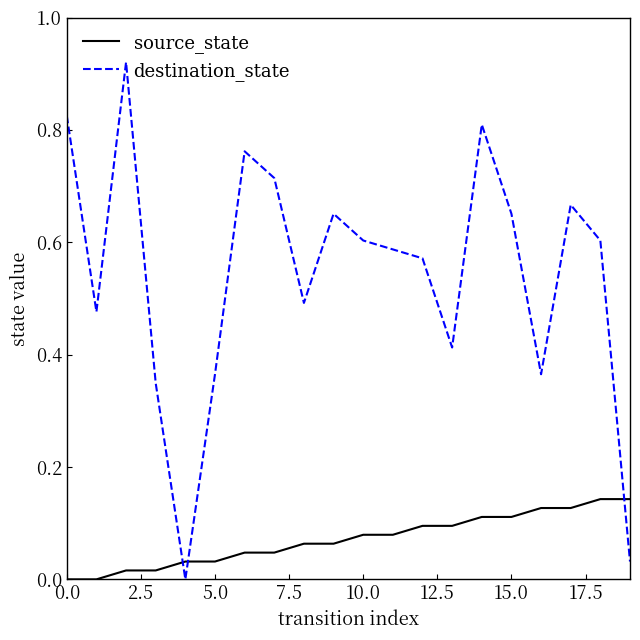

Which series ends up on top after the final intersection of source_state and destination_state?

source_state